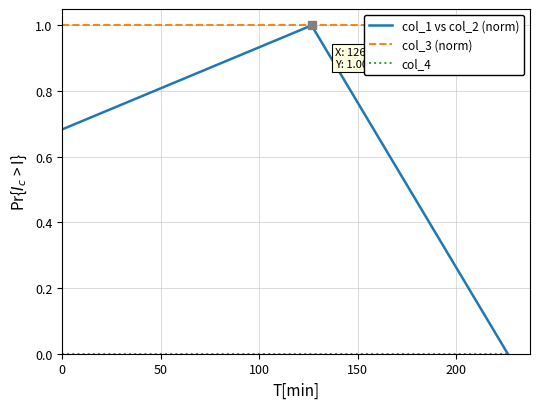

Which series has the widest spread of values?

col_1 vs col_2 (norm)